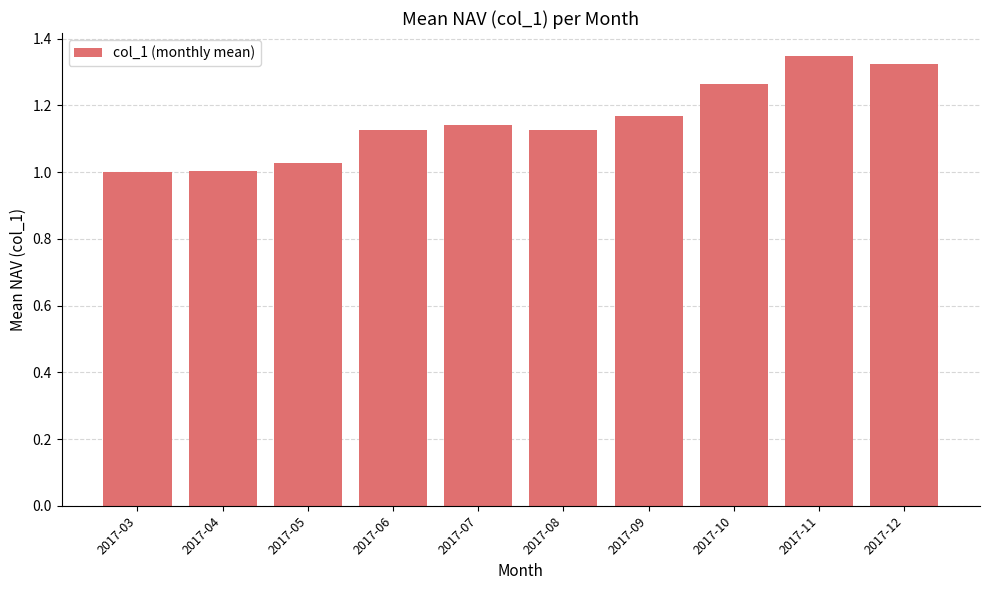

What is the difference between the second highest and minimum values?

0.3